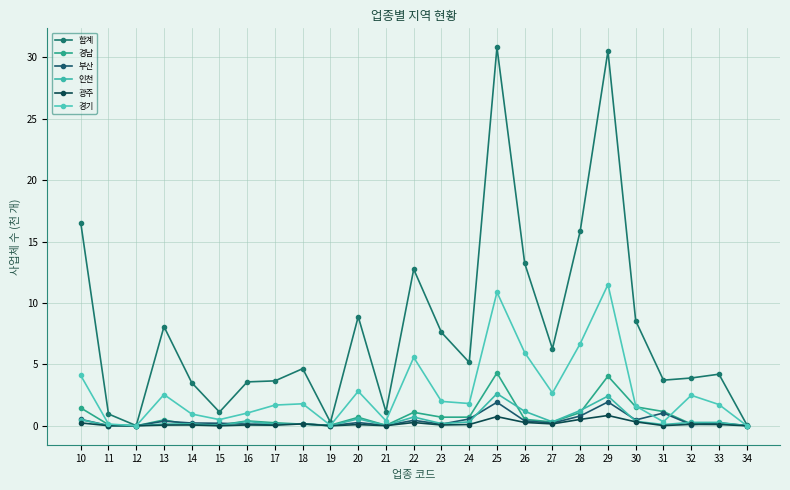

Which series has the largest range (max minus min)?

합계